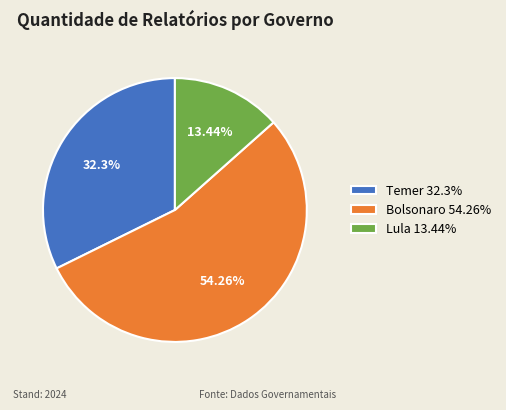

To the nearest percent, what is the difference between the largest and smallest slice percentages?

41%